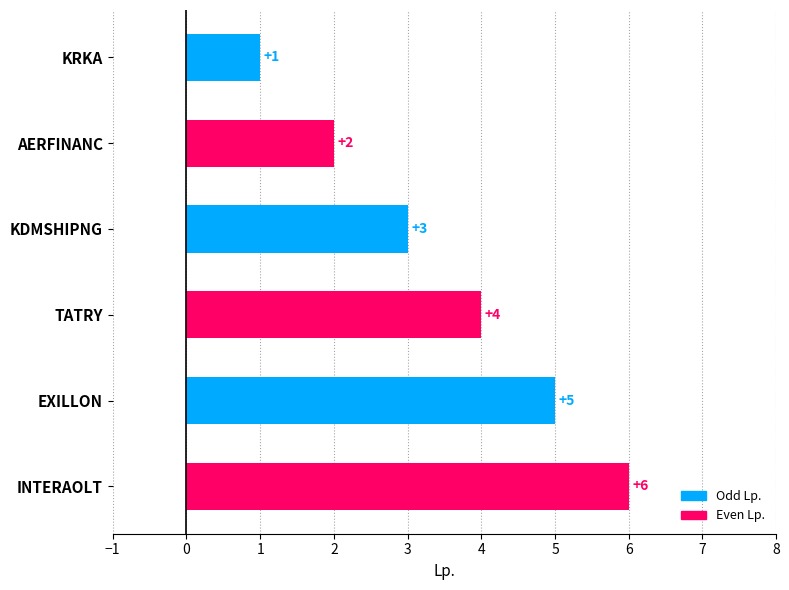

Count the values in the range 2 to 5.

4